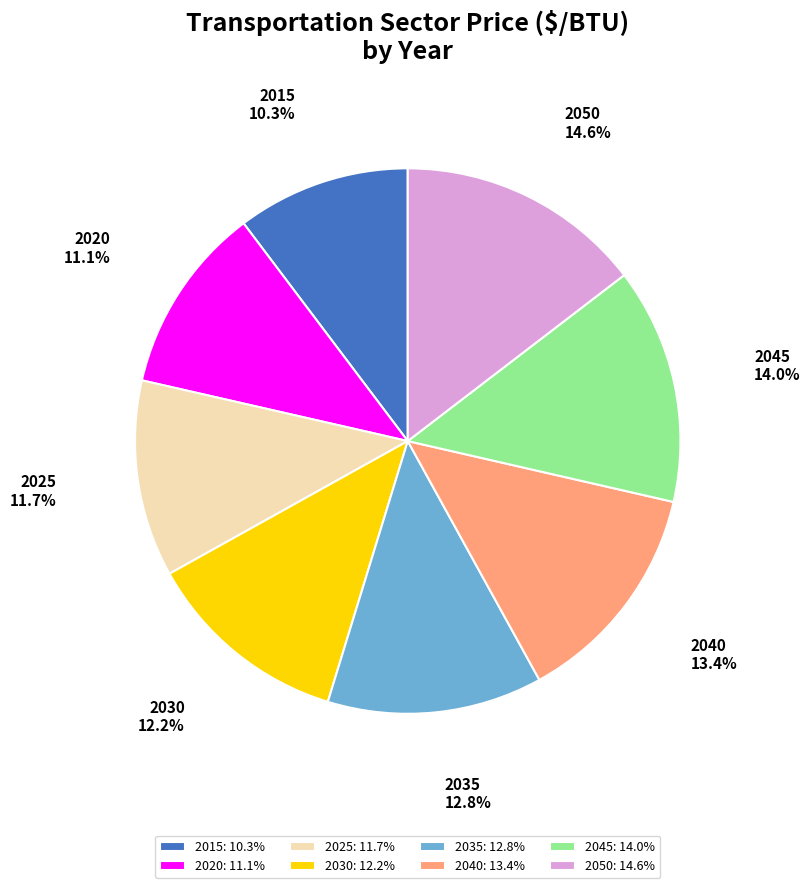

Approximately how many times larger is the value at 2045 compared to 2050?

1.0